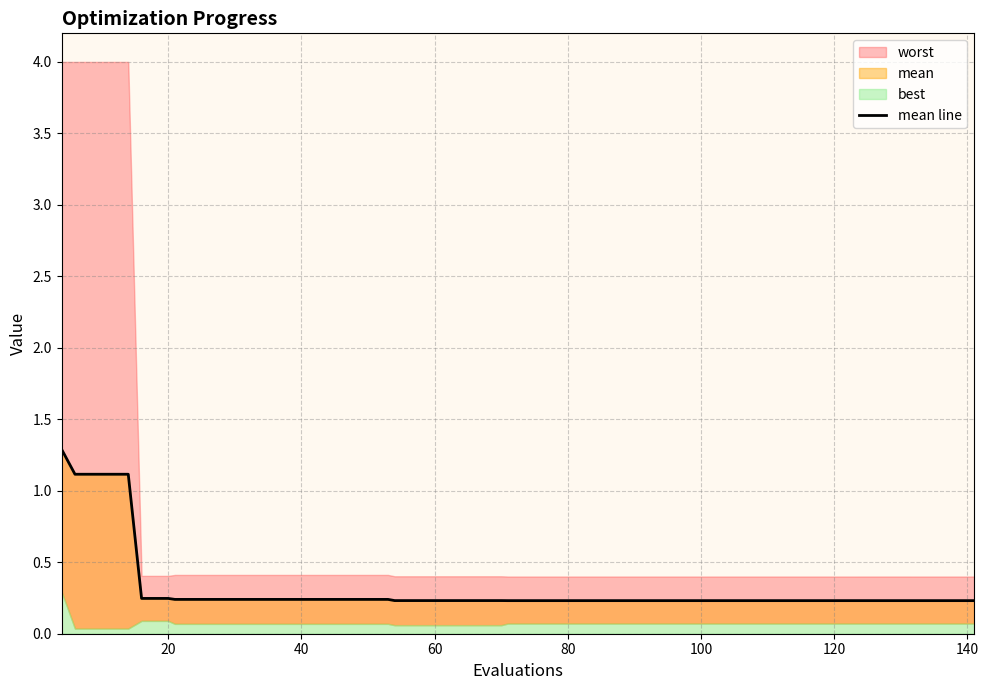

The chart shows a value of 0.3 at 140. True or false?

False